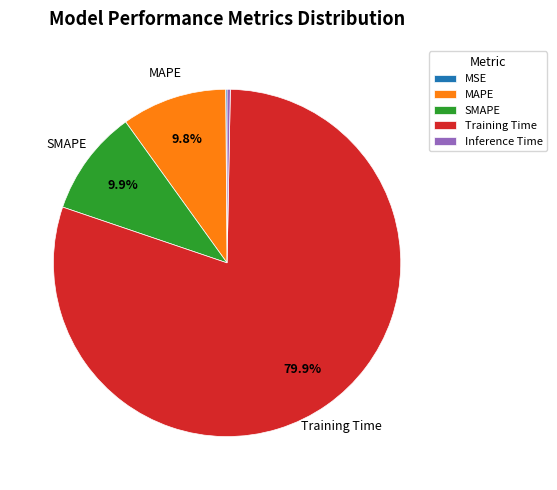

To the nearest percent, what is the difference between the Training Time and MAPE slice percentages?

70%